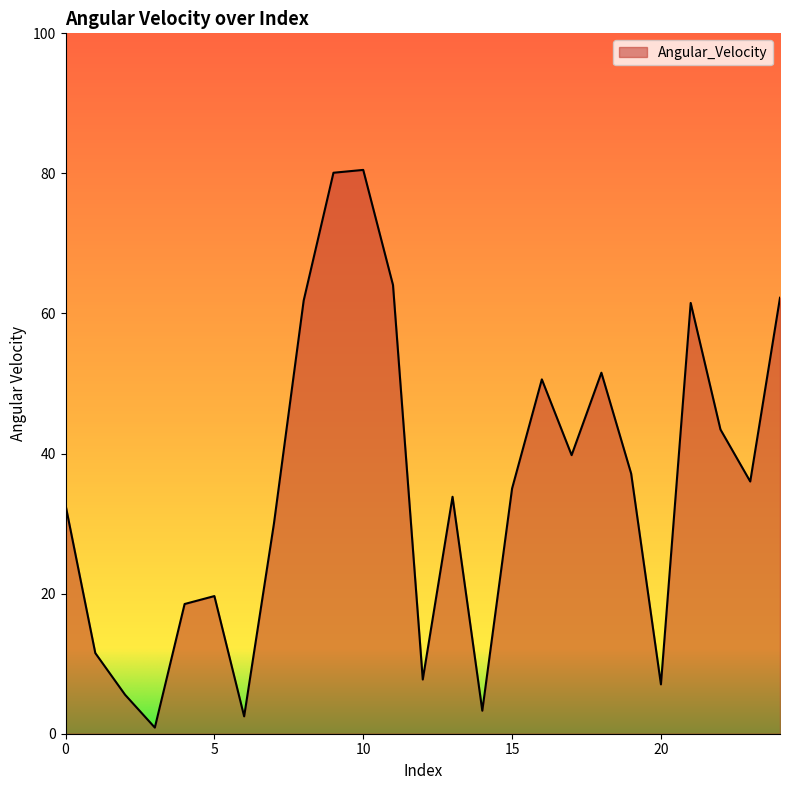

What is the difference between the maximum and minimum values?

79.6